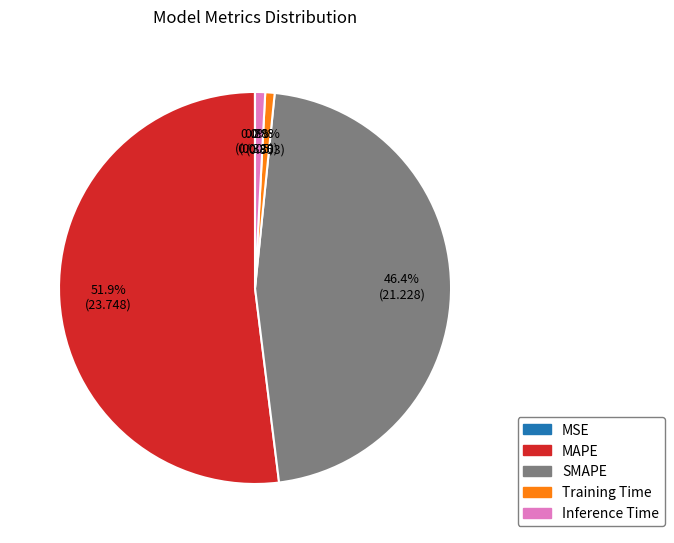

What is the largest slice in the pie chart?

MAPE